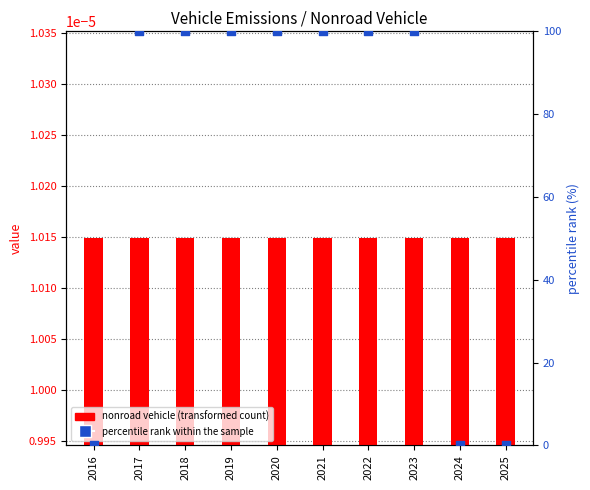

At which category is the sum across all series the highest?

2017